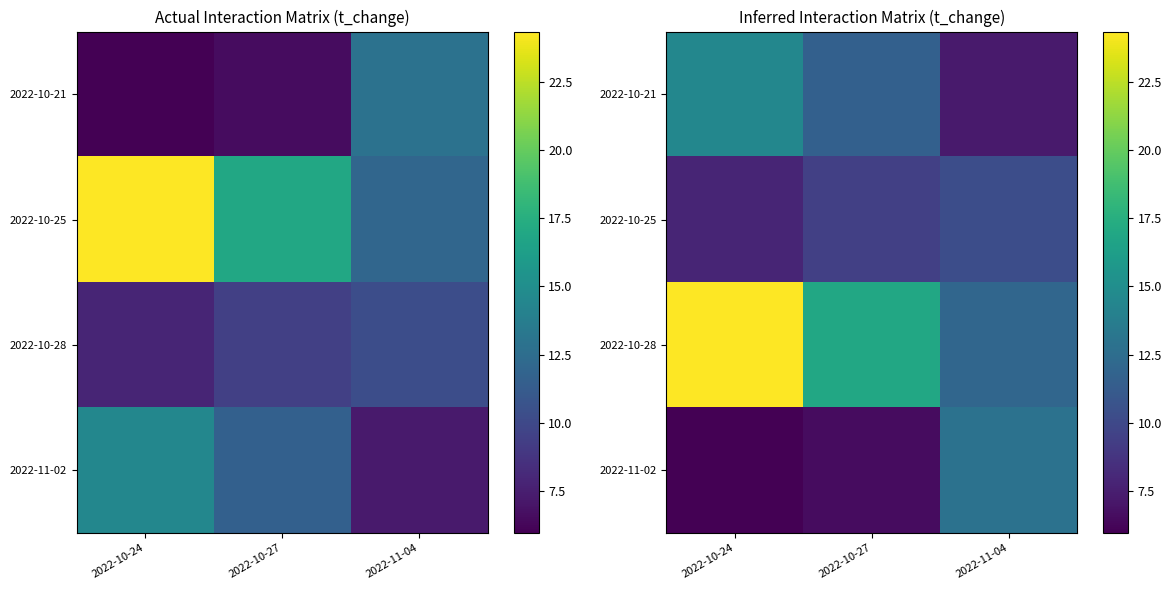

List the series in order of their peak value, lowest first.

2022-10-25, 2022-11-02, 2022-10-21, 2022-10-28